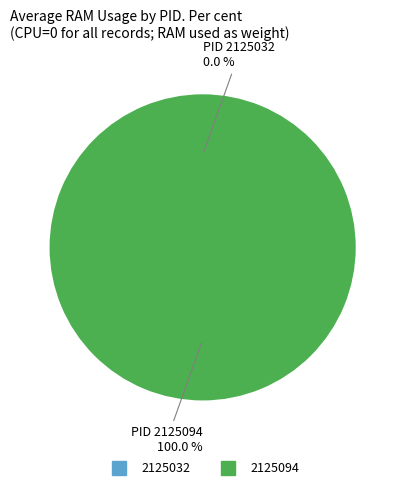

How many segments does this pie chart have?

2